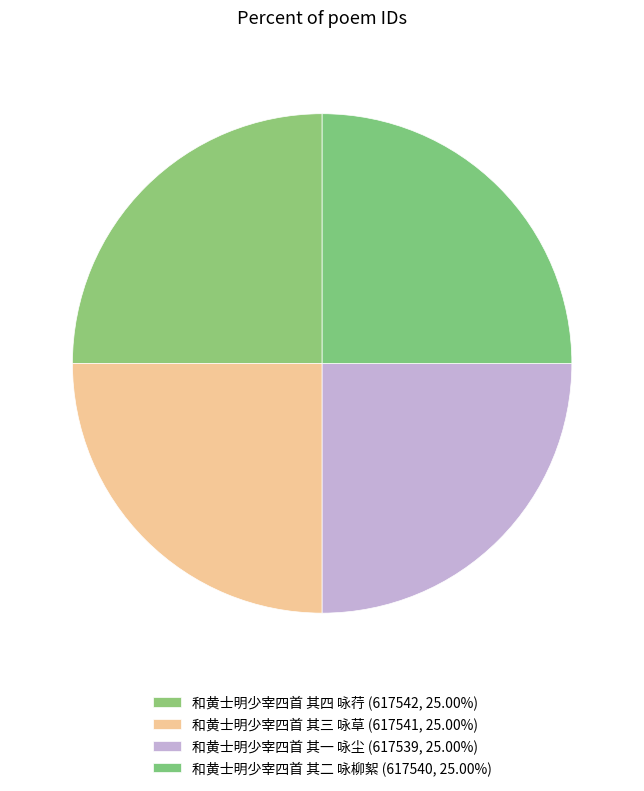

How many segments does this pie chart have?

4